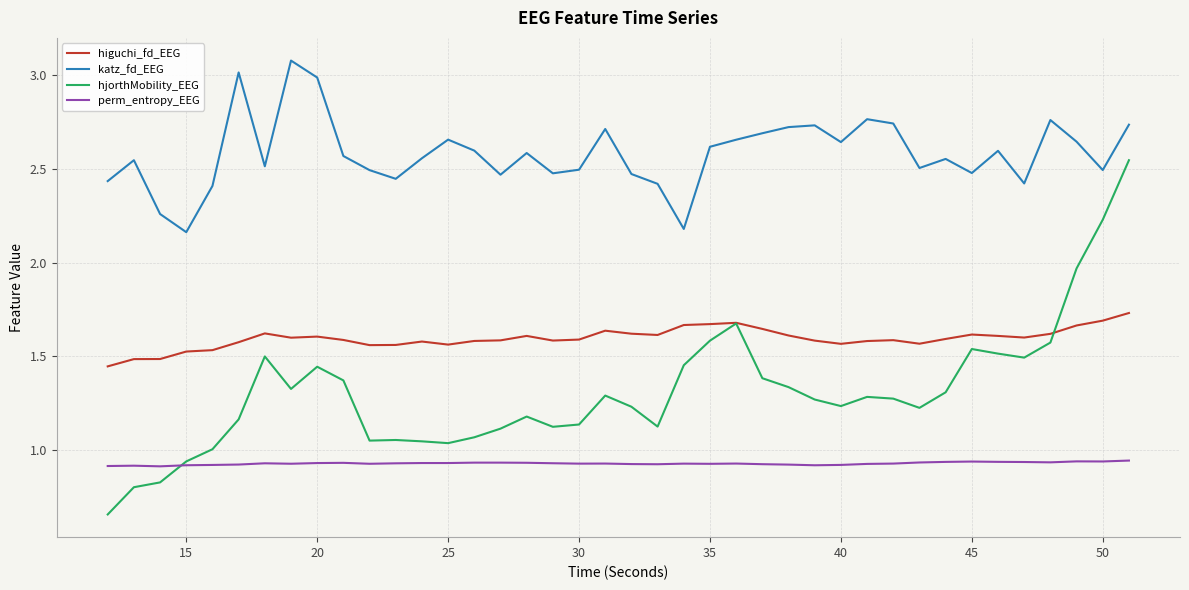

Rank the series by their average value, from highest to lowest.

katz_fd_EEG, higuchi_fd_EEG, hjorthMobility_EEG, perm_entropy_EEG